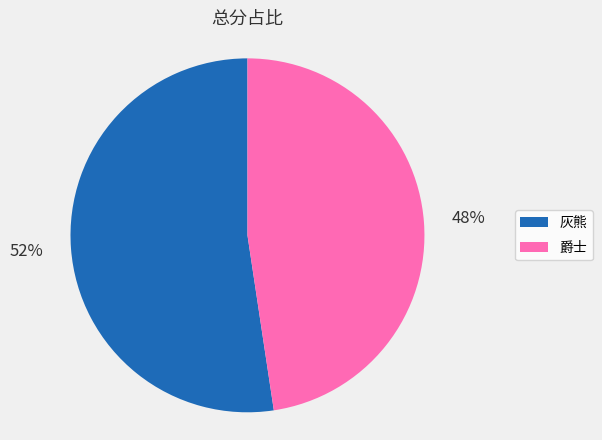

To the nearest percent, what is the combined percentage of 灰熊 and 爵士?

100%